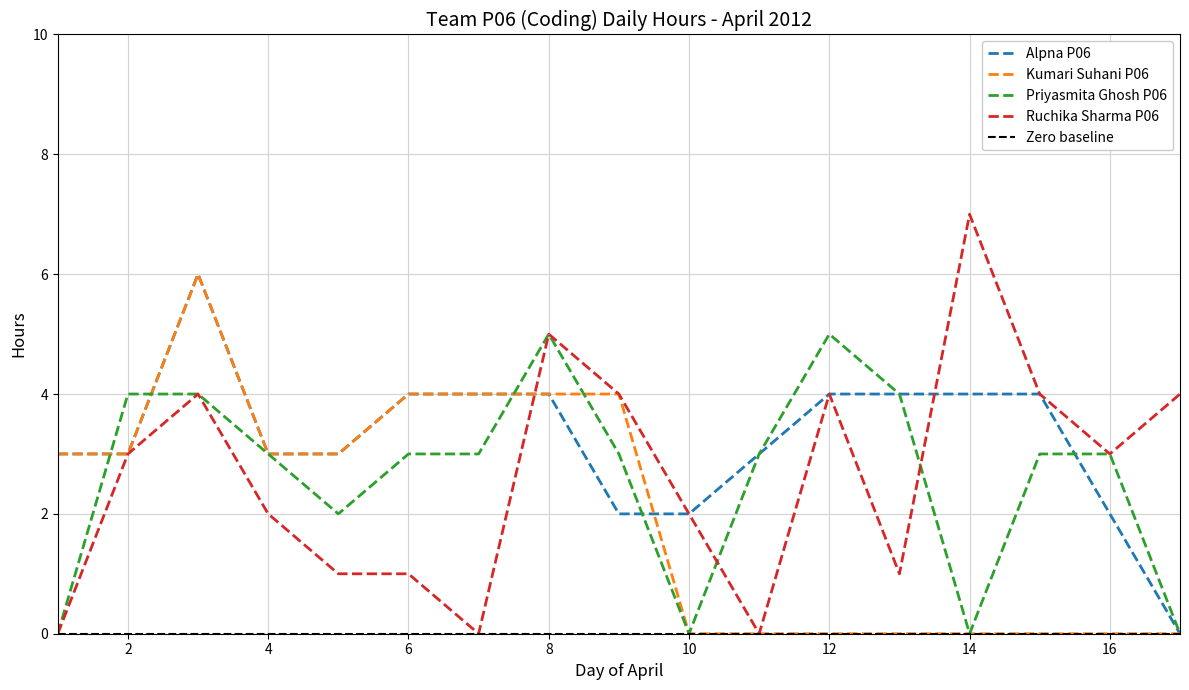

Which category has the highest value in the Ruchika Sharma P06 series?

14